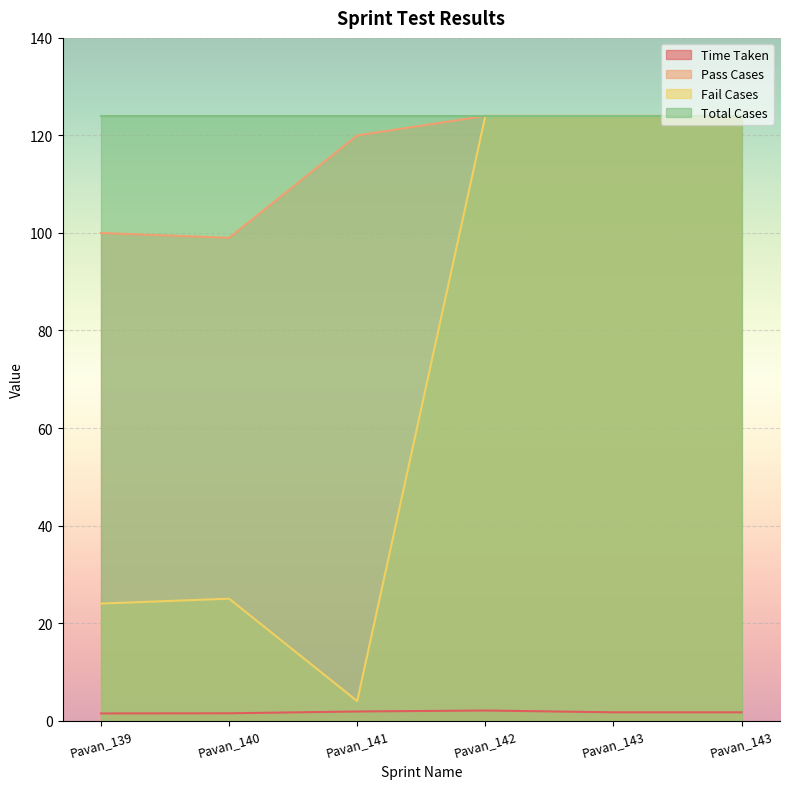

Which category has the lowest value in the Pass Cases series?

Pavan_140